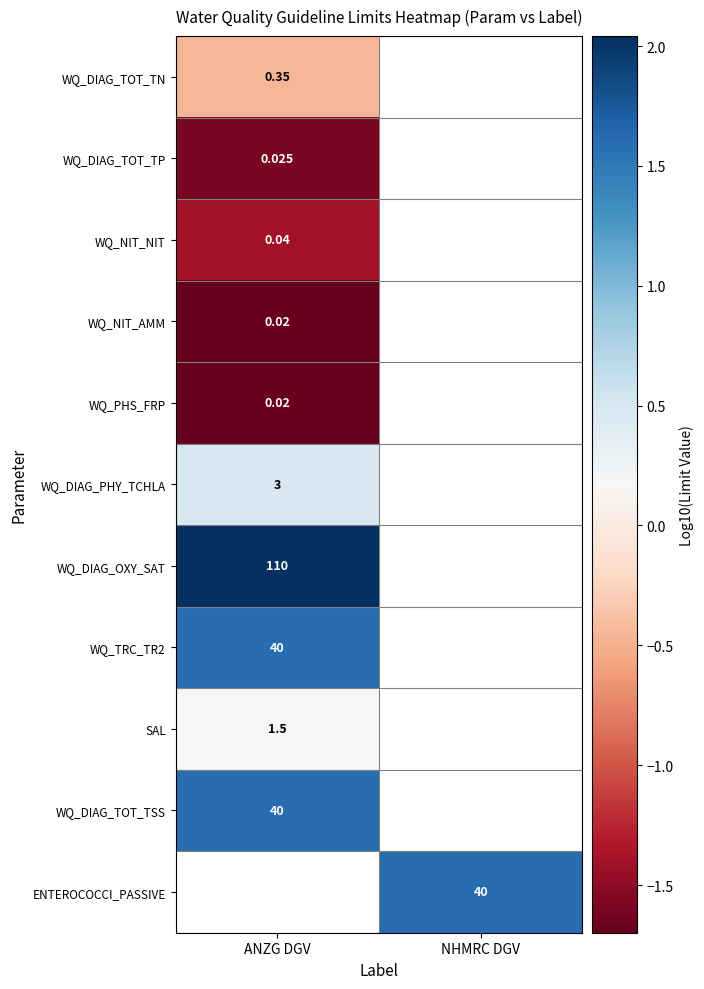

Is the value of WQ_DIAG_TOT_TSS at ANZG DGV greater than the value of WQ_DIAG_OXY_SAT at ANZG DGV?

No